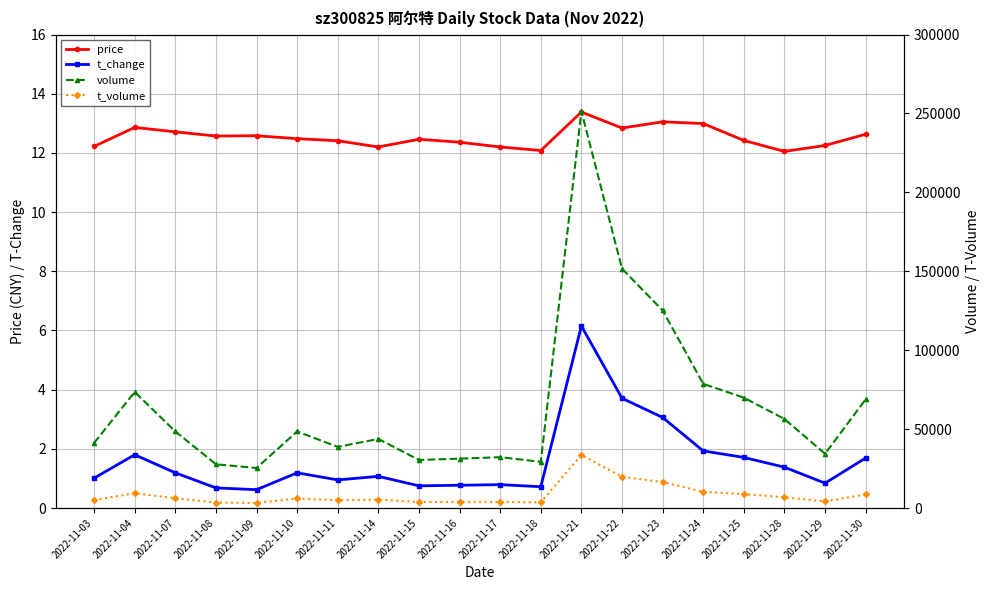

The value of price at 2022-11-04 is 8.4. True or false?

False